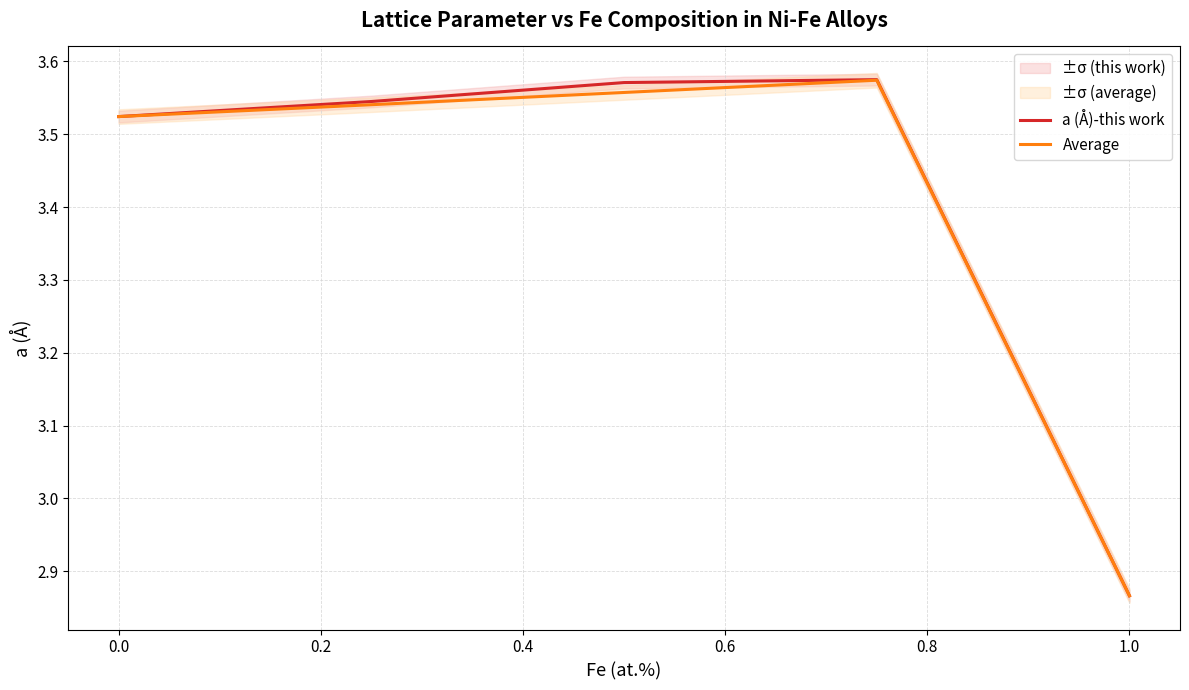

Count the Average values in the range 3 to 4.

4